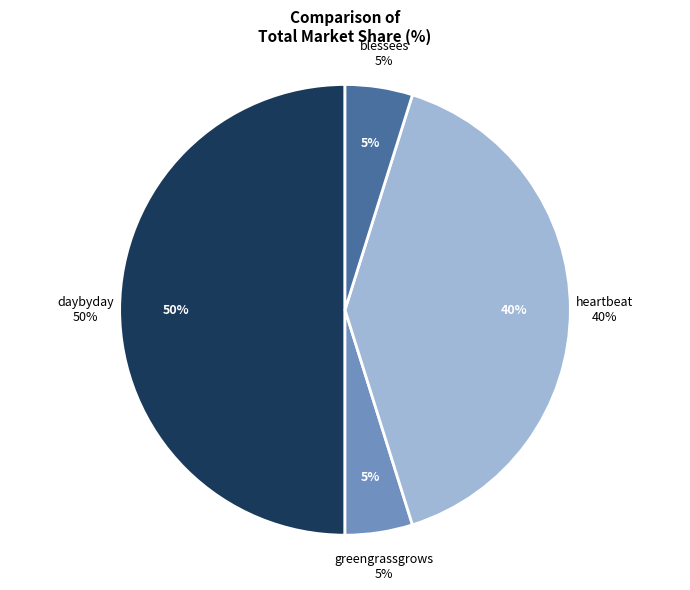

Is greengrassgrows the majority of the pie?

No